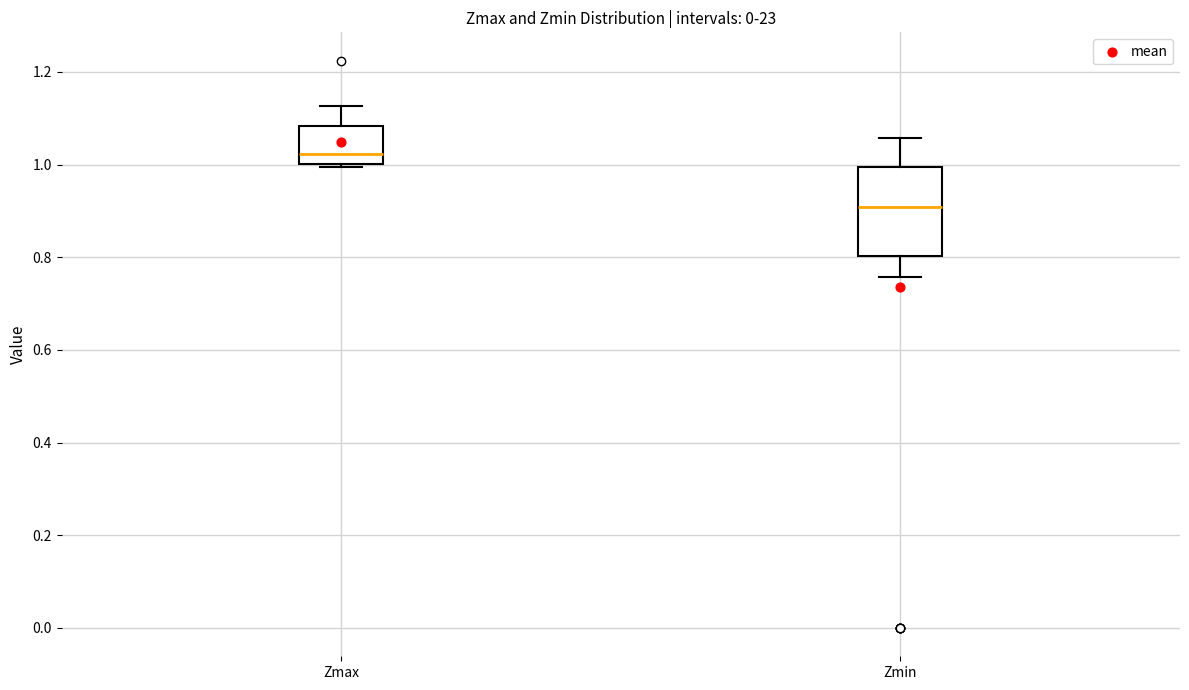

Where is the upper edge of the box for Zmin on the y-axis? The values are not printed on the chart, so give them approximately, as read against the axis.

1.00